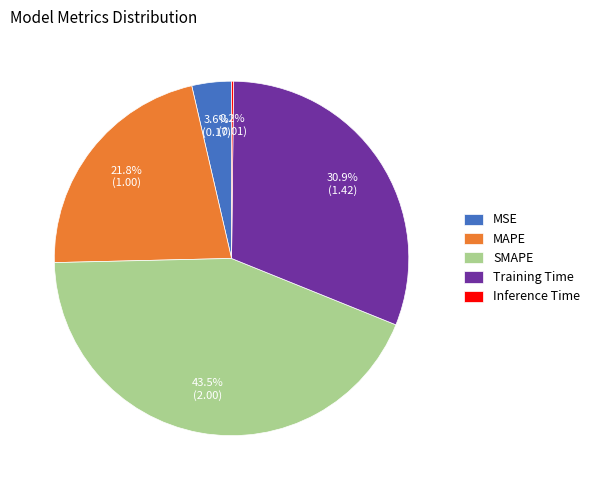

Is the sum of MAPE and SMAPE greater than half?

Yes